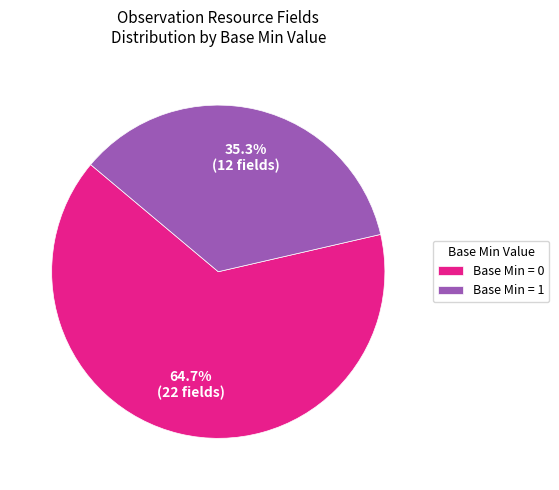

Which category has the smallest portion of the pie?

Base Min = 1